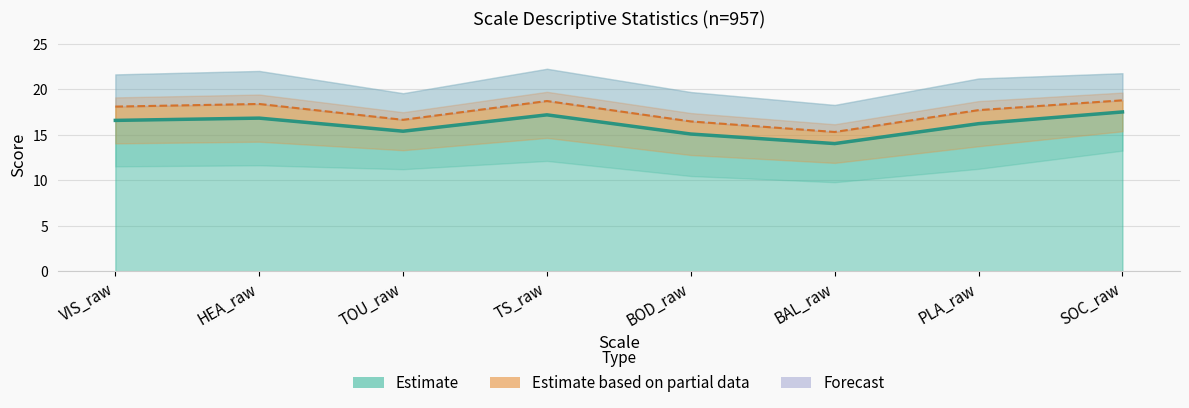

What is the difference between the second highest and minimum values in the mean series?

3.2